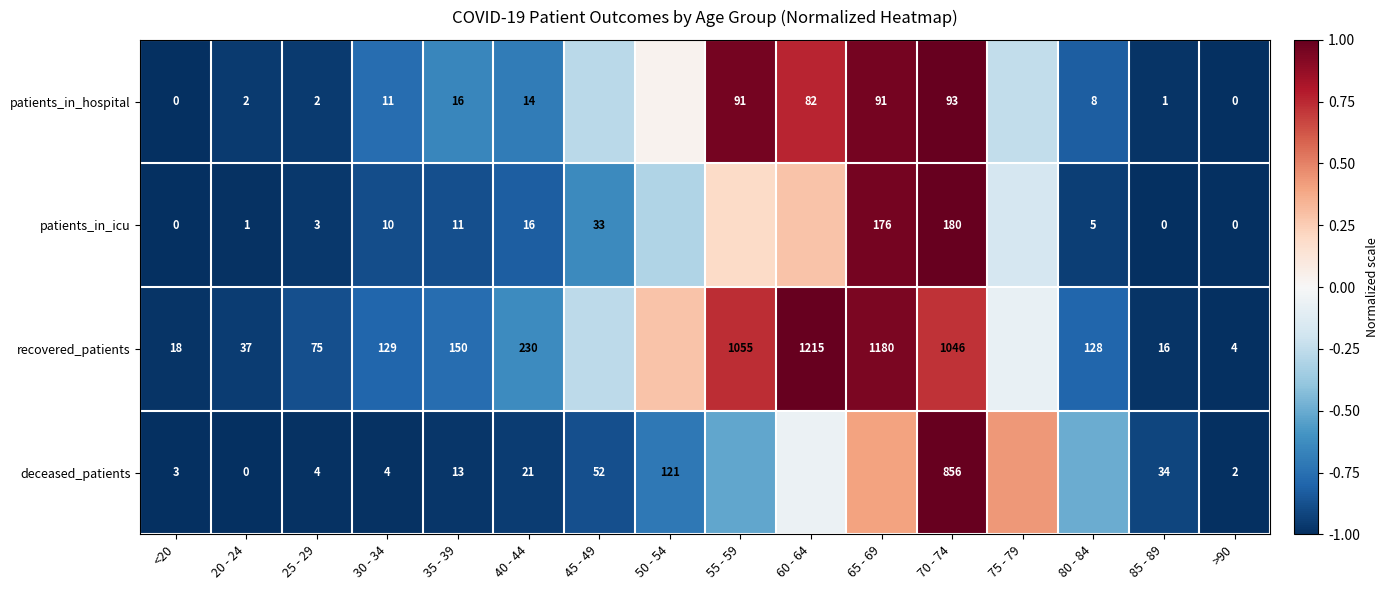

Is the value of patients_in_icu at >90 greater than the value of patients_in_hospital at 70 - 74?

No